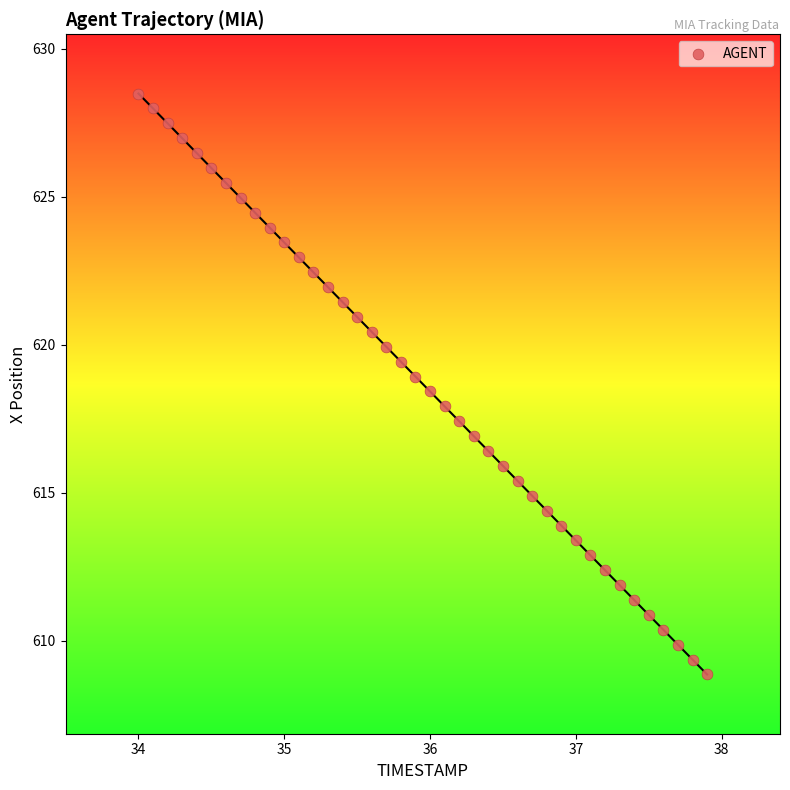

What is the range of X values (max minus min)?

3.9